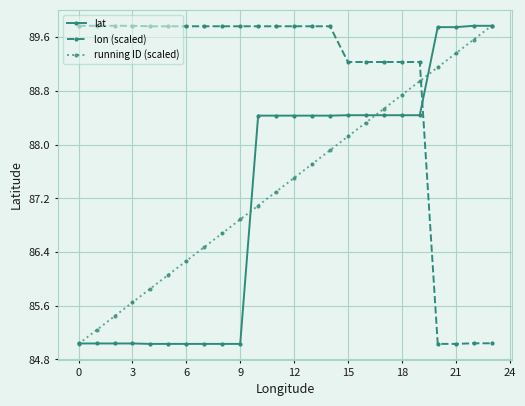

Count the number of categories in the chart.

24